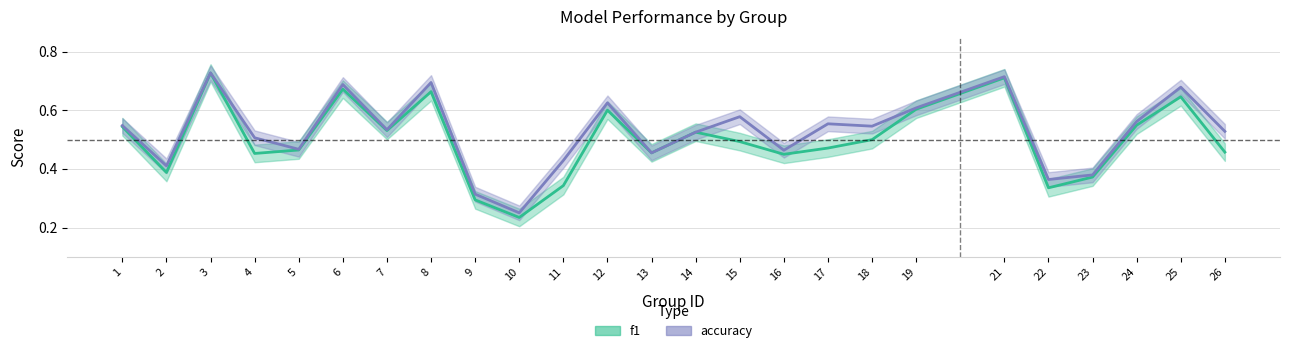

In f1, how many points are lower than both neighbors (excluding endpoints)?

7